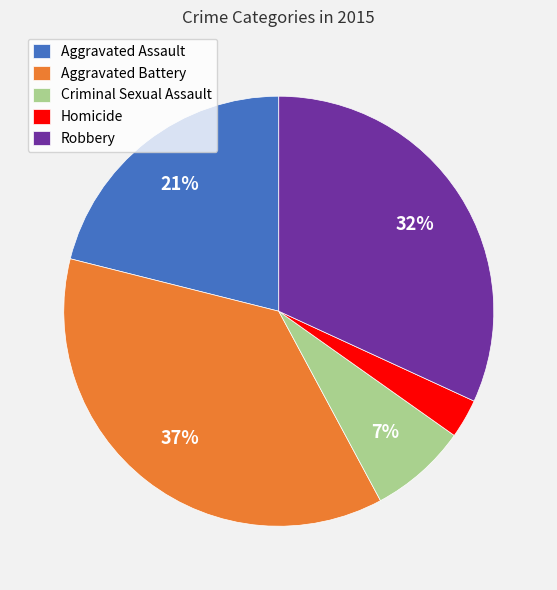

Rank the categories by value from highest to lowest.

Aggravated Battery, Robbery, Aggravated Assault, Criminal Sexual Assault, Homicide